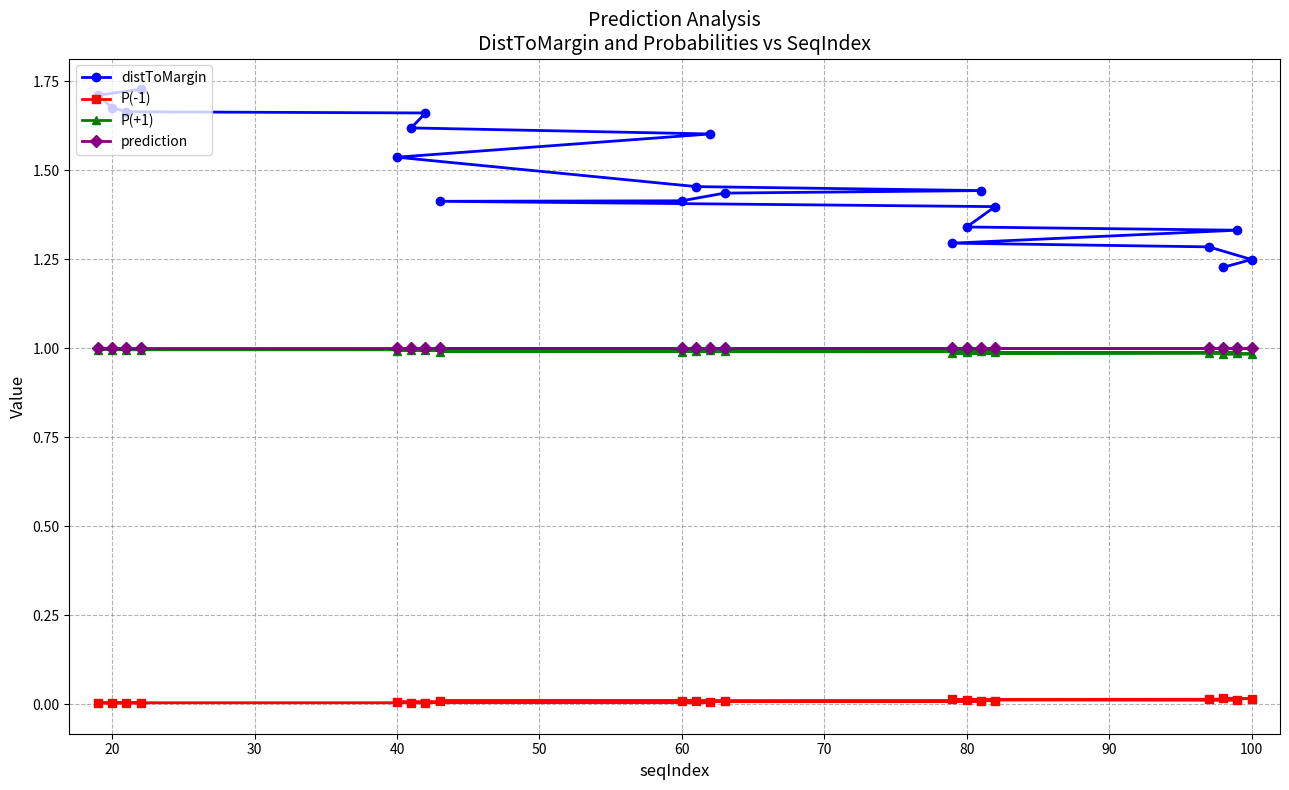

Is this an area chart (filled region under the line)?

No